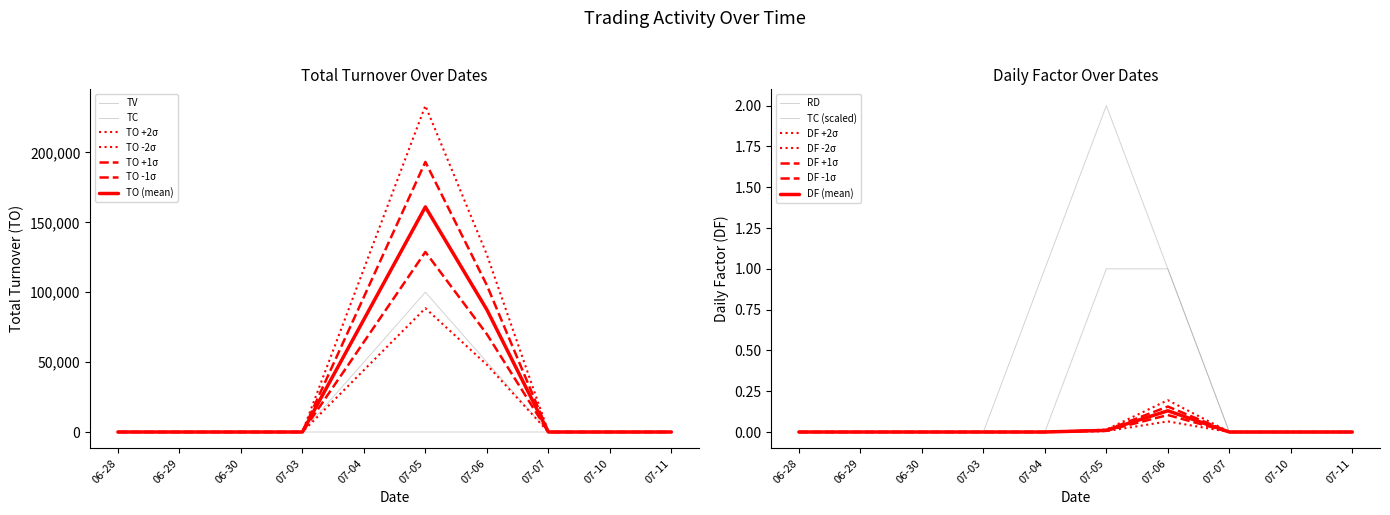

What position from the left is 07-11?

10